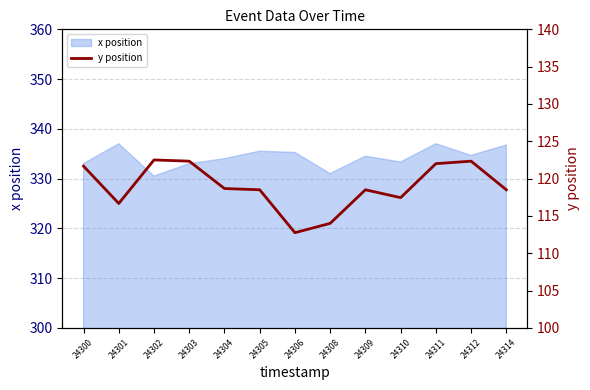

Where is the first local maximum?

24302